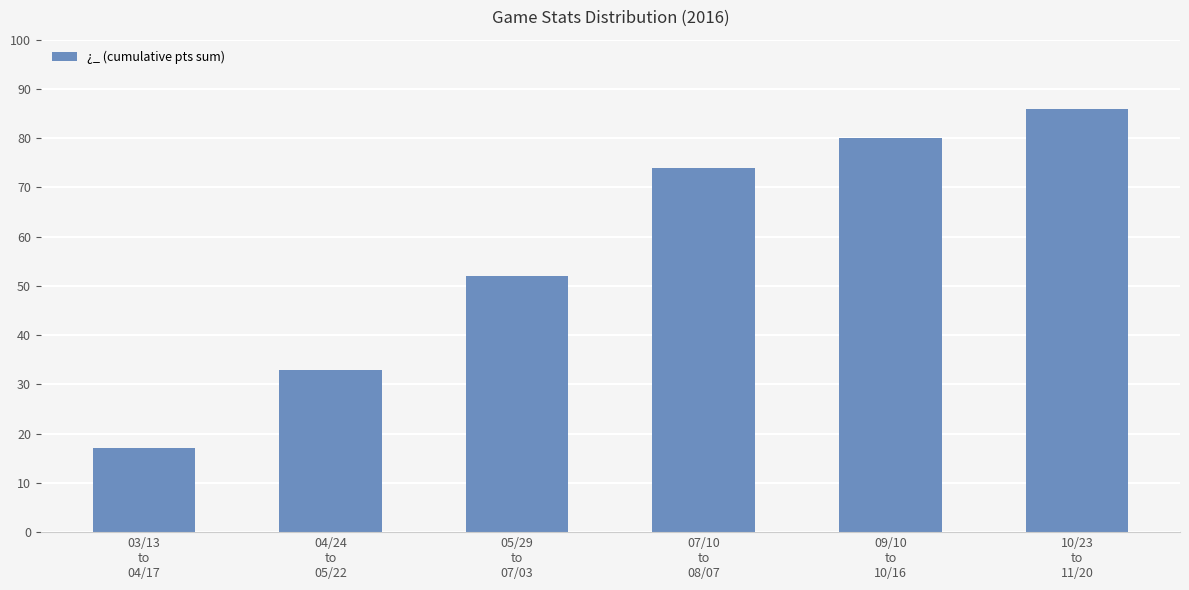

List the labels in order of value, largest first.

10/23
to
11/20, 09/10
to
10/16, 07/10
to
08/07, 05/29
to
07/03, 04/24
to
05/22, 03/13
to
04/17